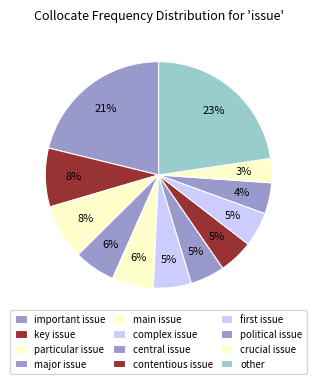

Which slice is the largest?

other